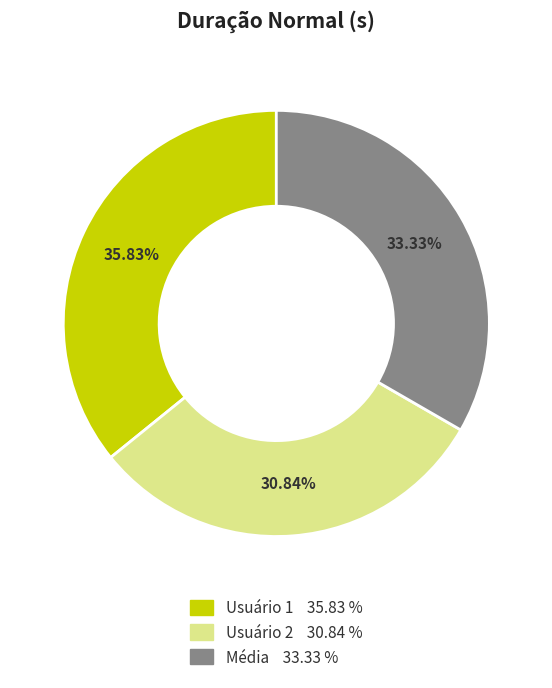

What is the ratio of the value at Média to the value at Usuário 2?

1.1